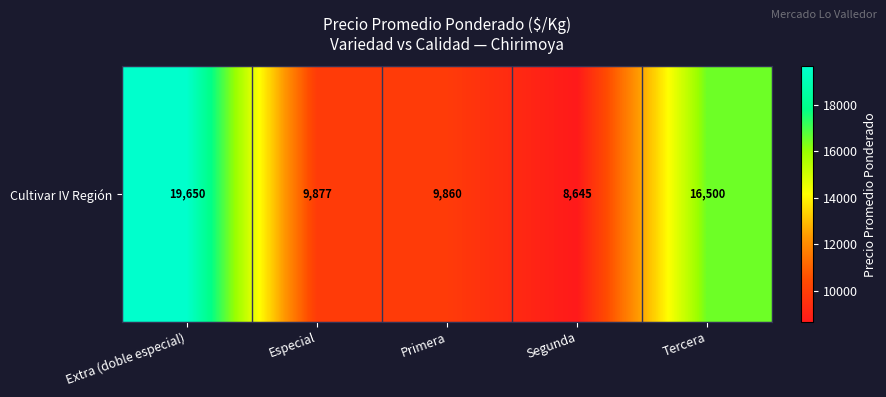

How many data points are less than 9877?

2